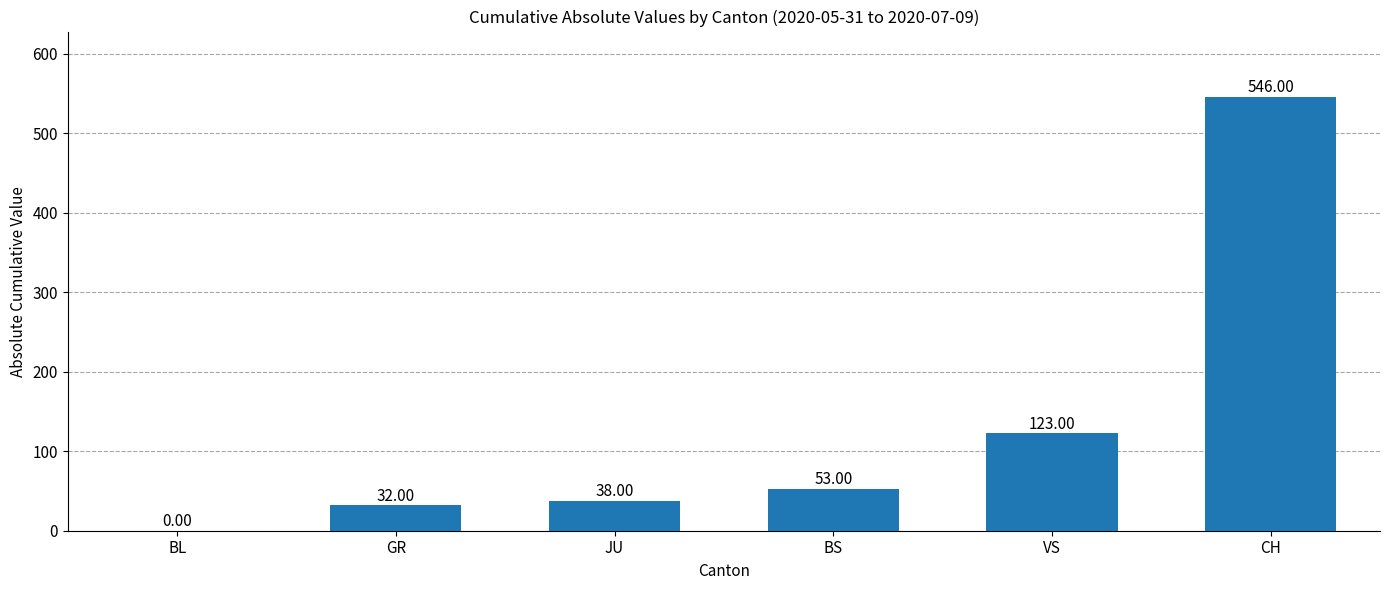

Reading right to left, extract all data points from this chart.

CH=546	VS=123	BS=53	JU=38	GR=32	BL=0